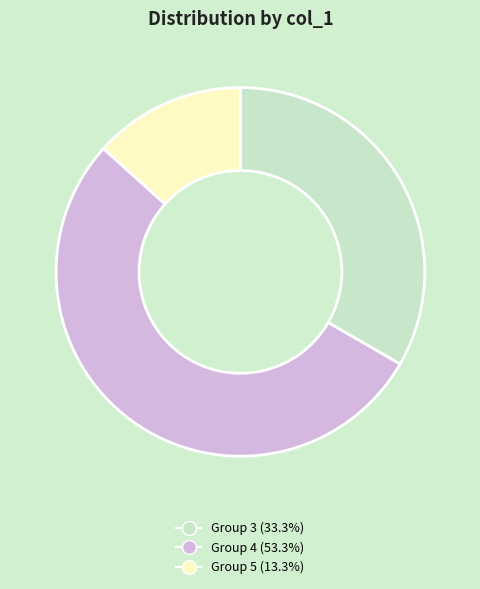

Is there any slice that represents more than half of the pie?

Yes